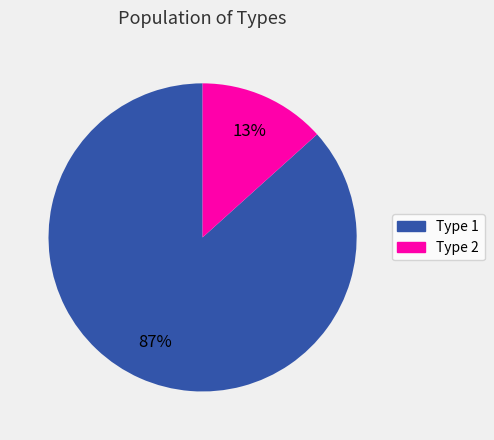

Is it true that Type 1 is 93% of the pie?

False